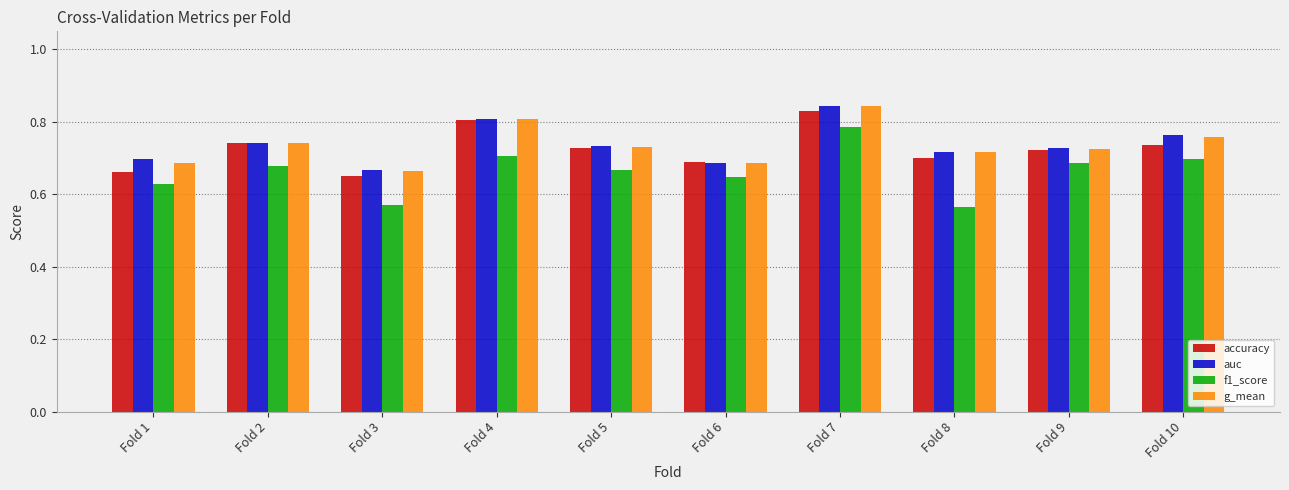

True or false: g_mean has a value of 0.7 at Fold 9.

True